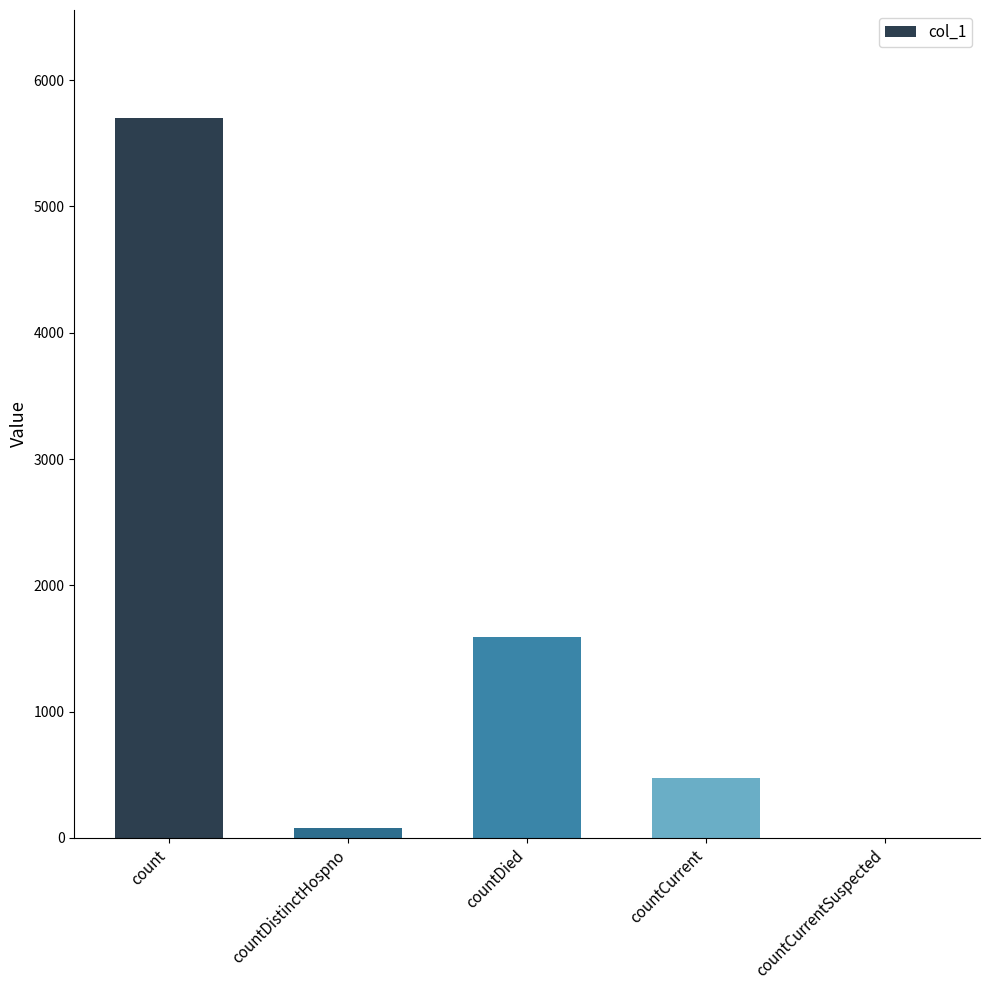

What is the sum of the values at countDistinctHospno and countDied?

1667